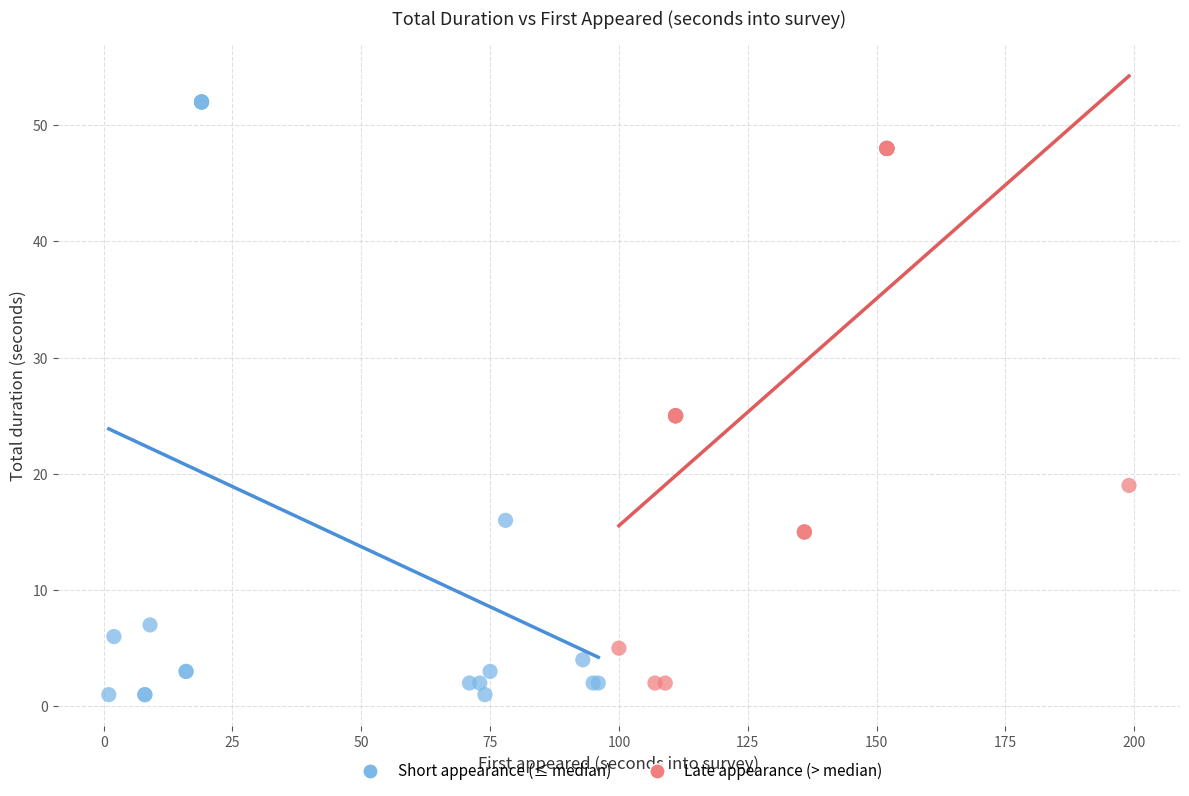

What are all the series names shown in the legend?

Short appearance (≤ median), Late appearance (> median)